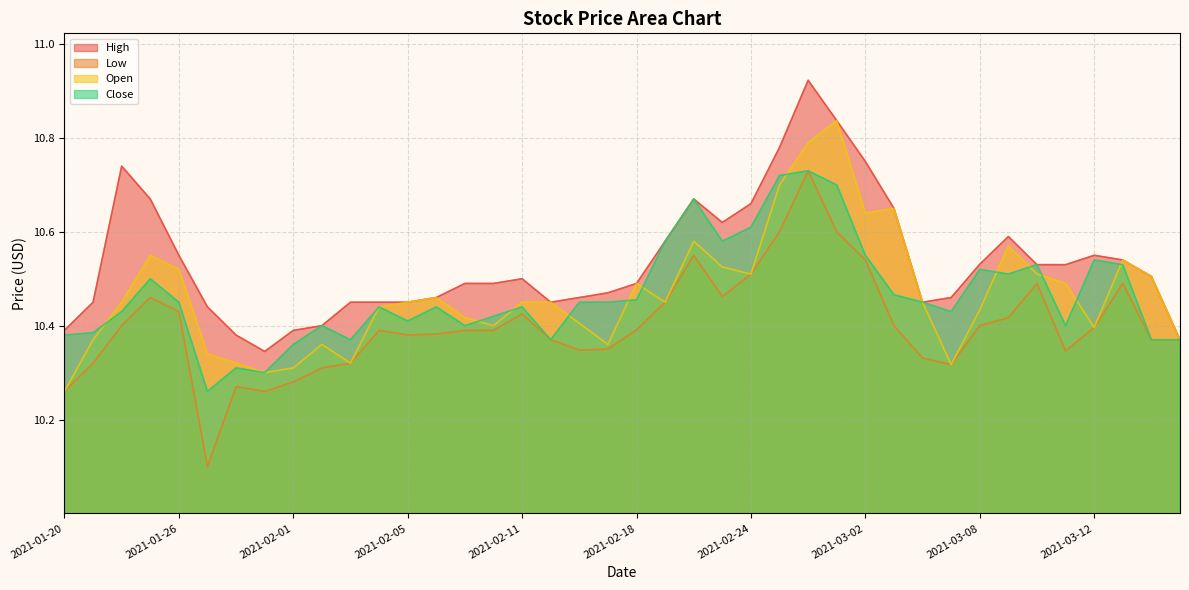

In Close, how many points are lower than both neighbors (excluding endpoints)?

10